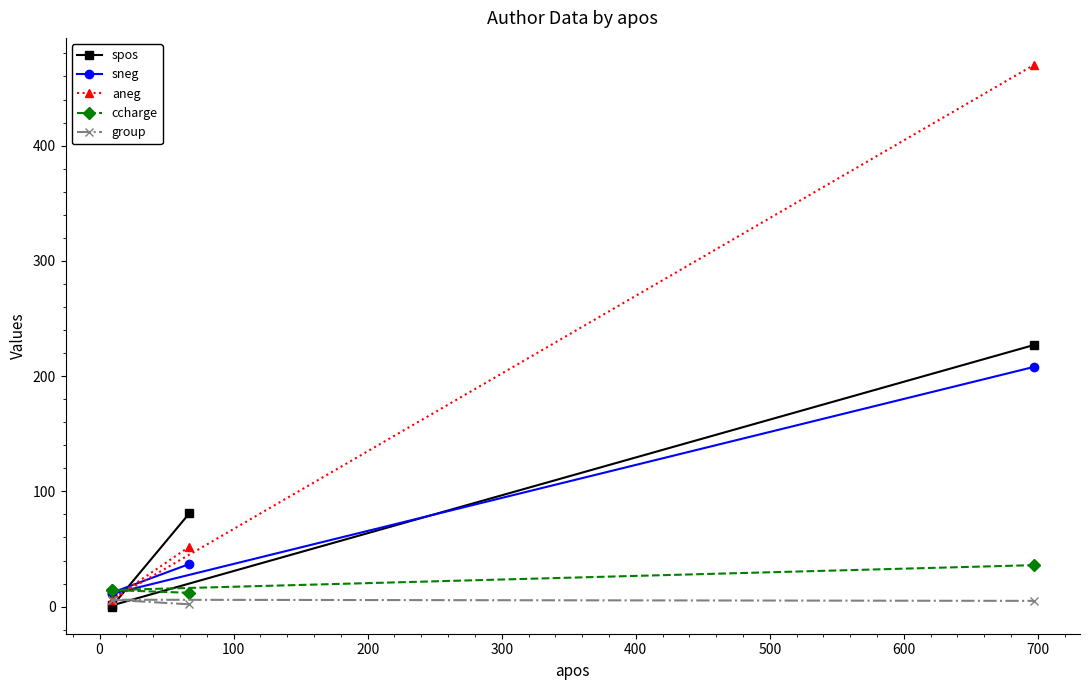

What are all the series names shown in the legend?

spos, sneg, aneg, ccharge, group